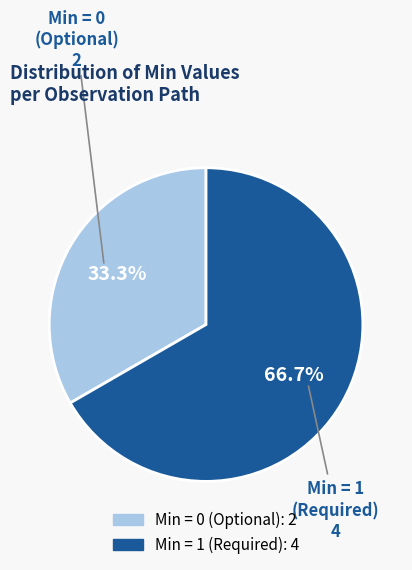

Does any single category account for the majority?

Yes